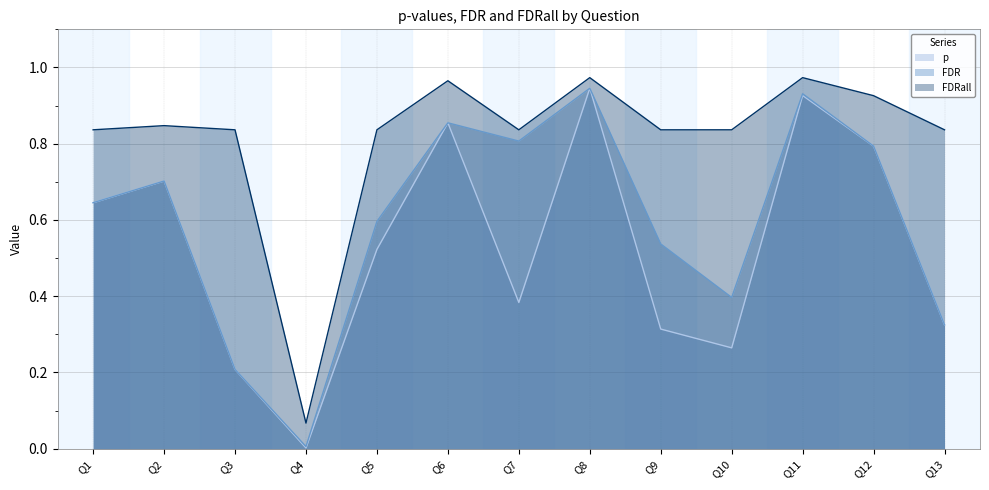

What is the difference between the maximum and minimum values in the p series?

0.9